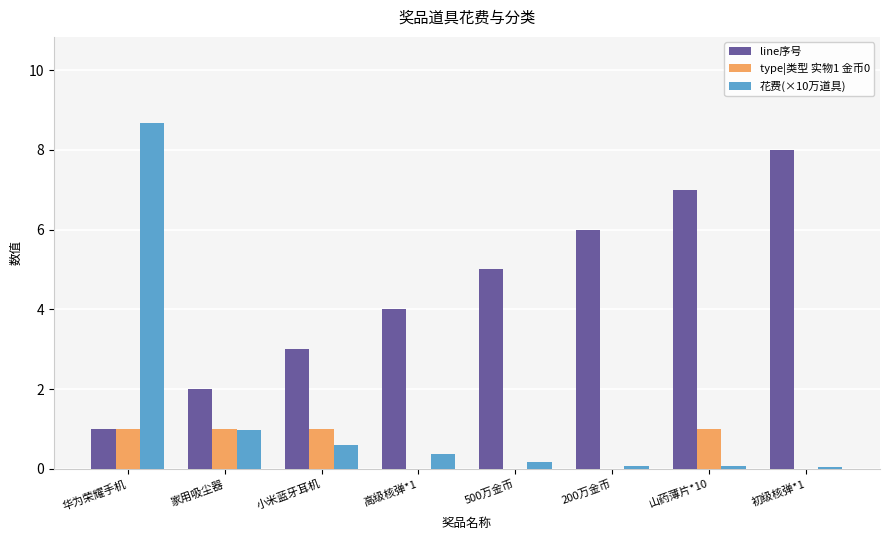

Which series has the largest total across all categories?

line序号